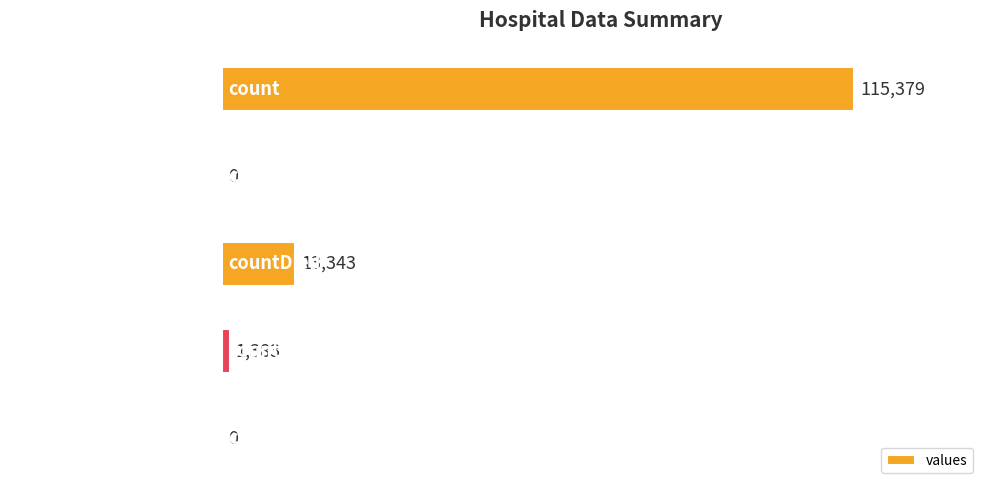

The value at countDistinctHospno is 0. True or false?

True